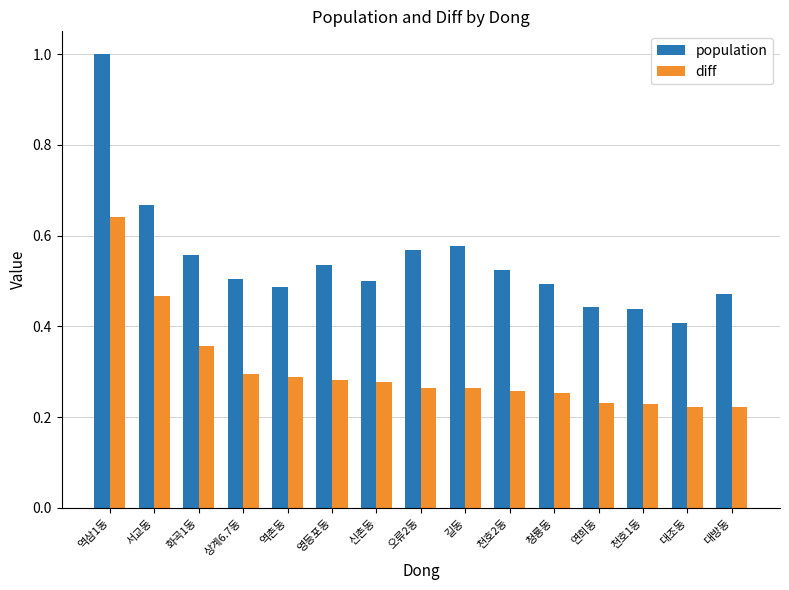

The value of diff at 대방동 is 0.1. True or false?

False